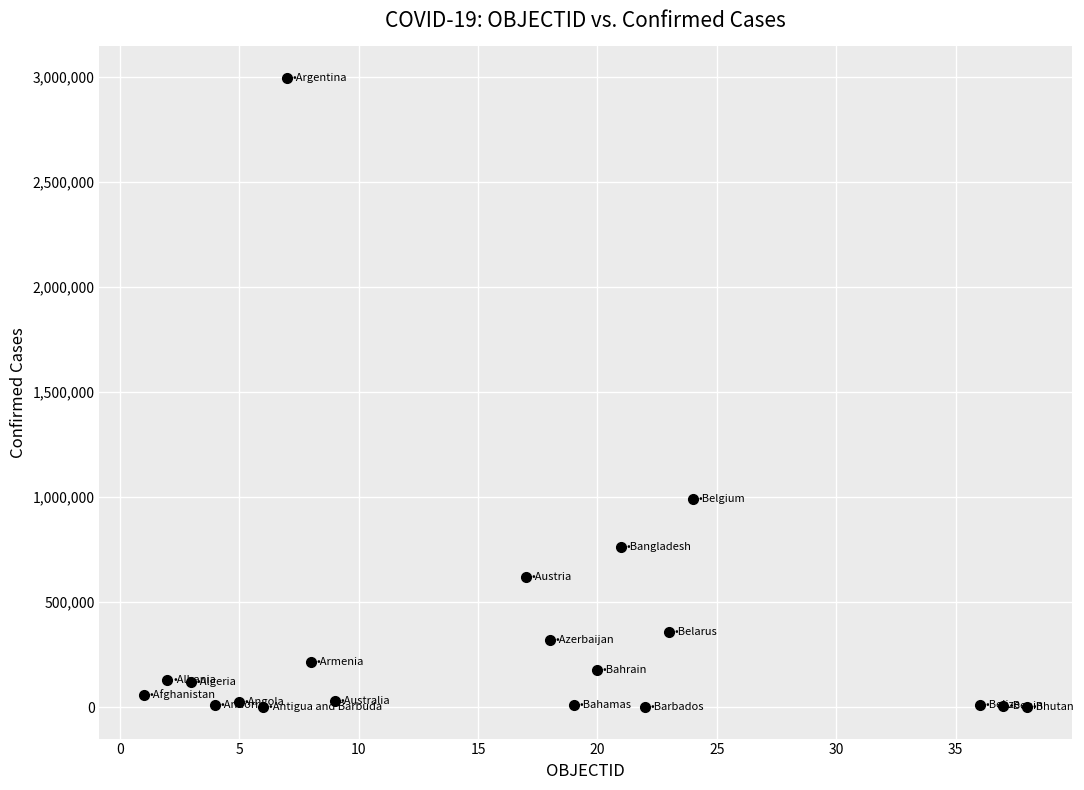

What Y value in the scatter plot is closest to 1497485?

990229